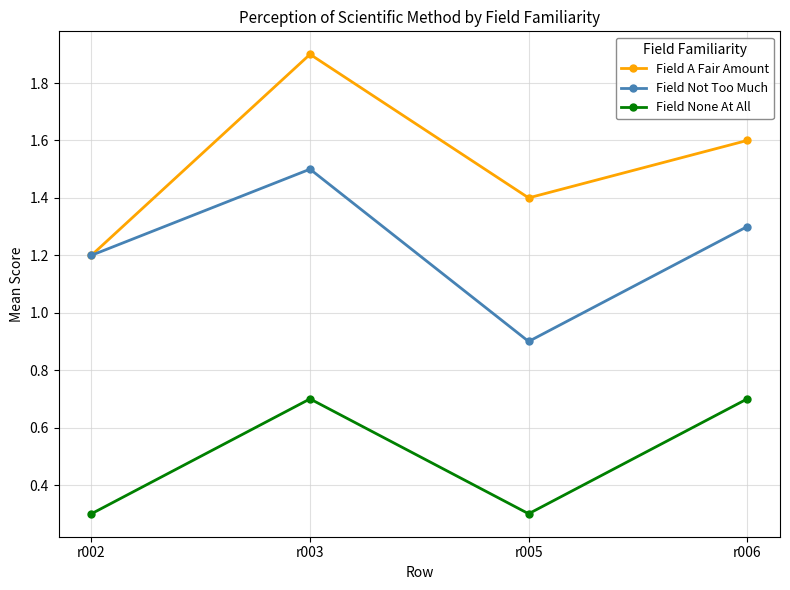

How many lines are shown in the chart?

3